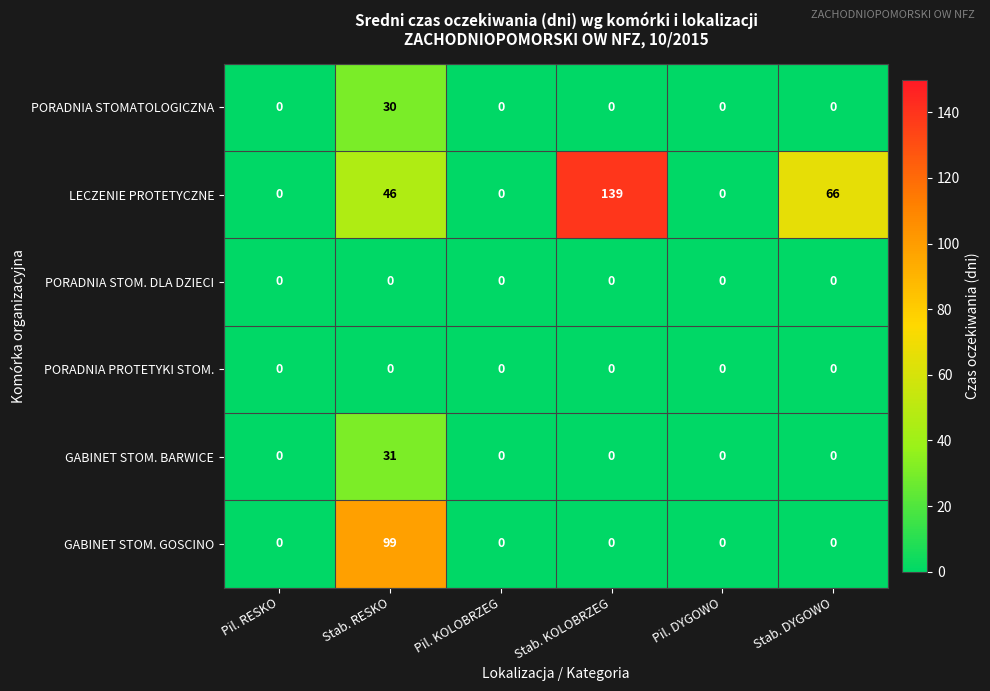

At how many categories does at least one series exceed 54?

3